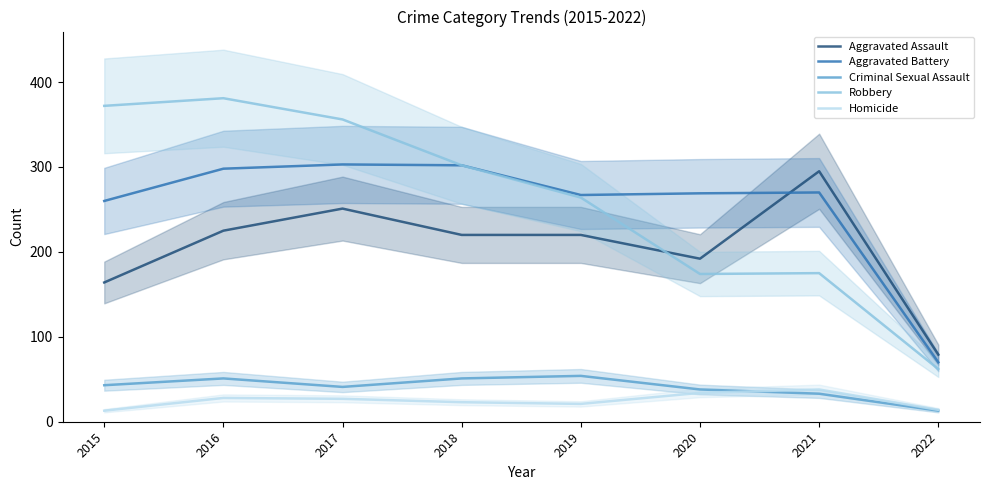

How many interior local valleys does the Aggravated Assault series have?

1